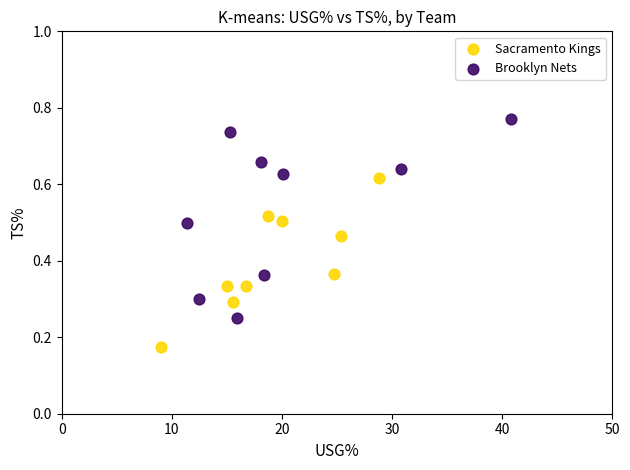

Which series reaches the maximum Y coordinate?

Brooklyn Nets